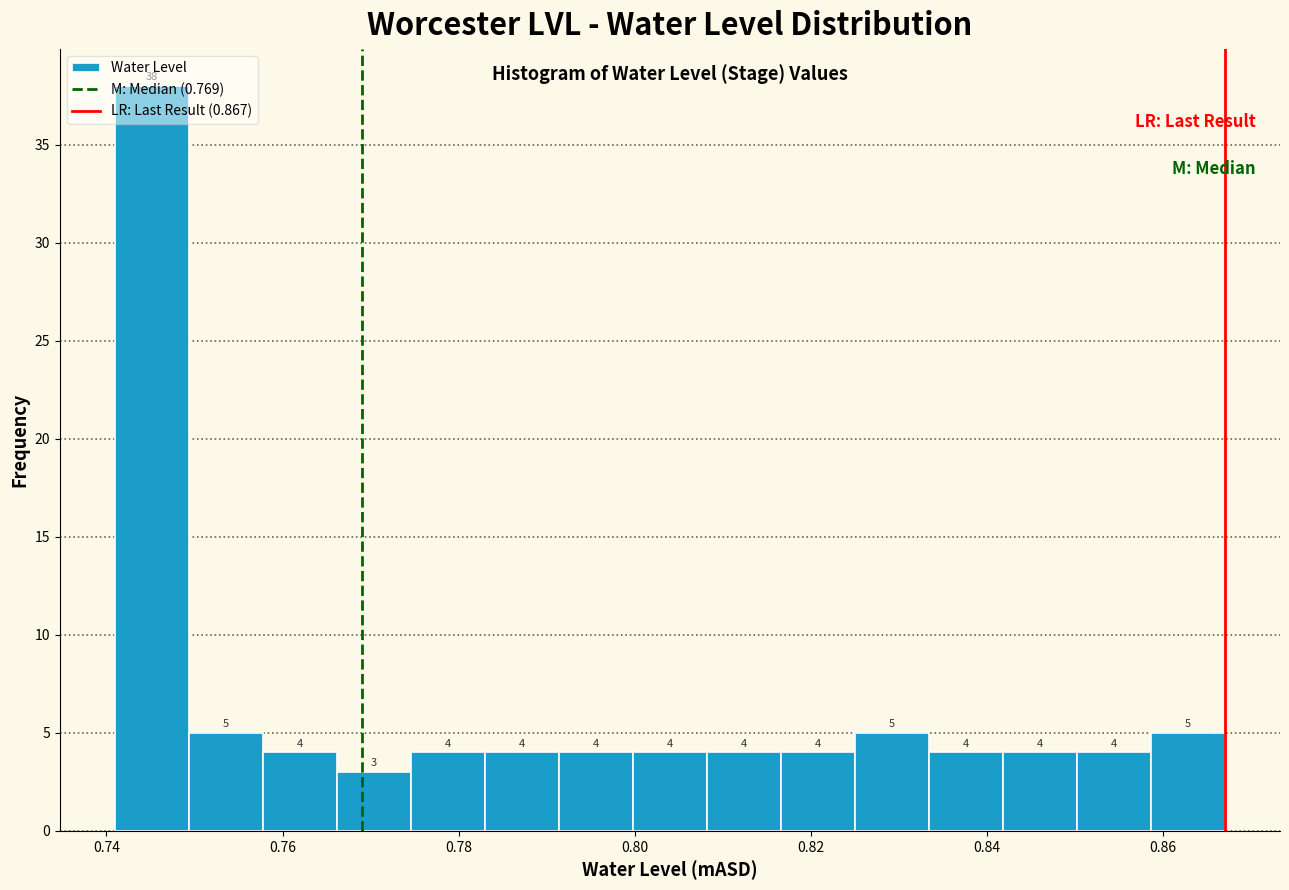

Which range on the x-axis has the tallest bar?

0.742 to 0.750